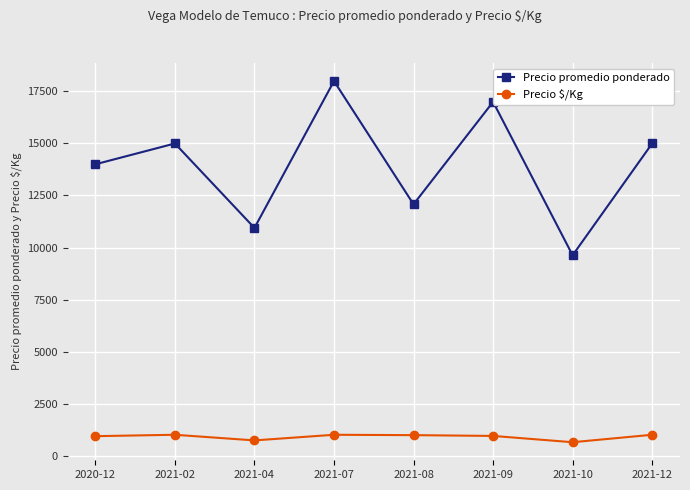

What is the spread (max minus min) of values at 2021-07?

17000